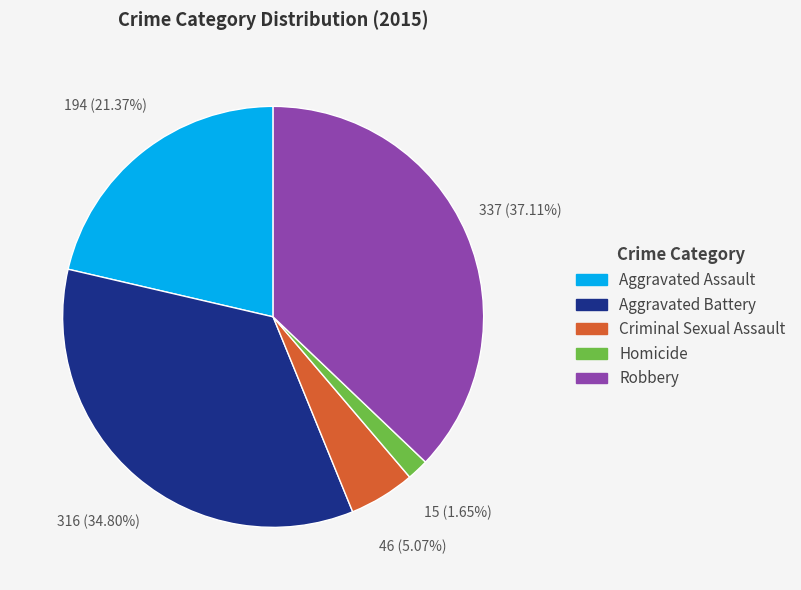

Rank the categories by value from highest to lowest.

Robbery, Aggravated Battery, Aggravated Assault, Criminal Sexual Assault, Homicide